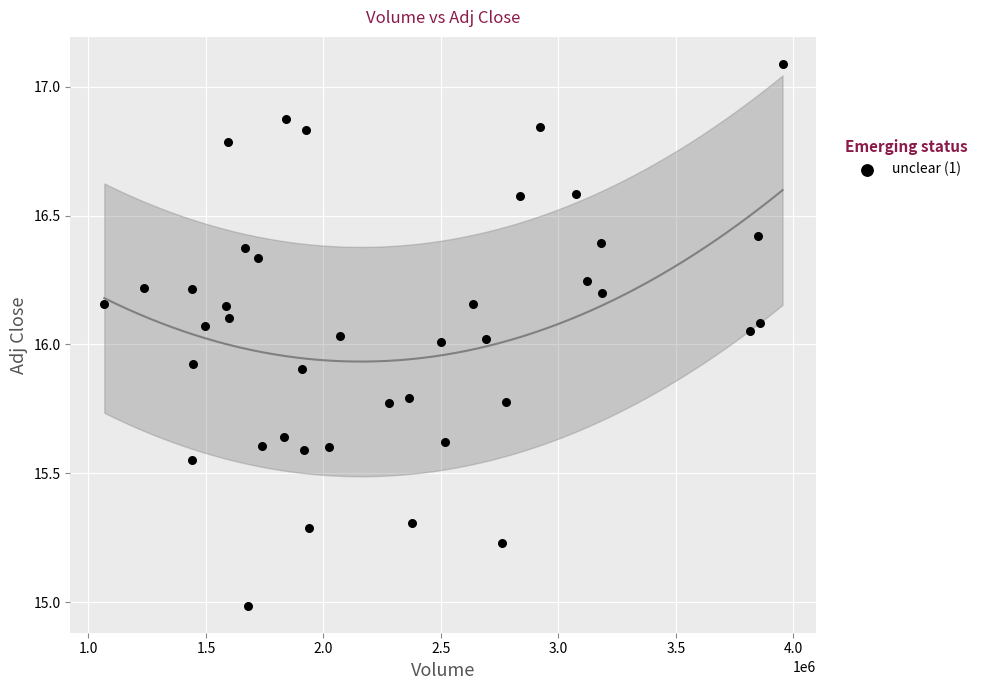

What is the range of Y values (max minus min)?

2.1